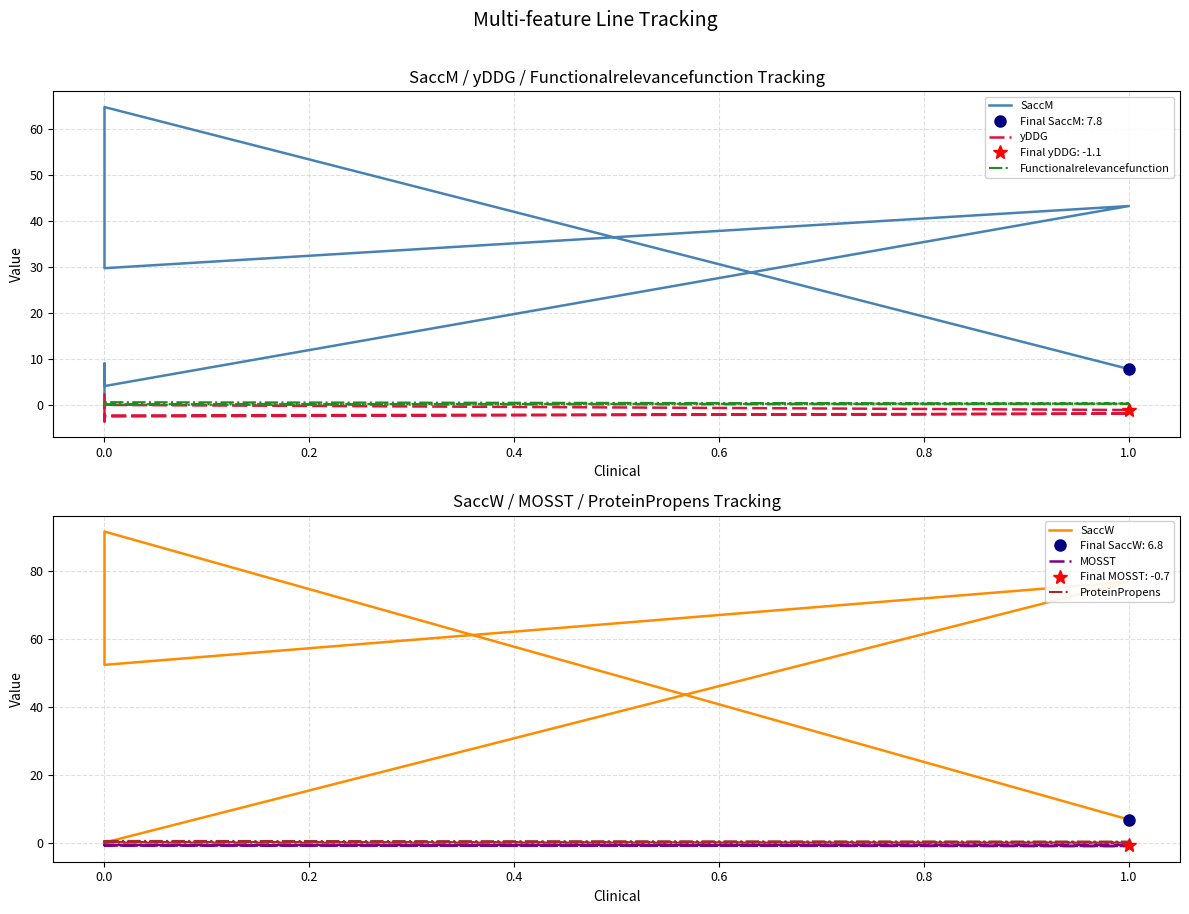

True or false: SaccW and MOSST intersect in this chart.

False